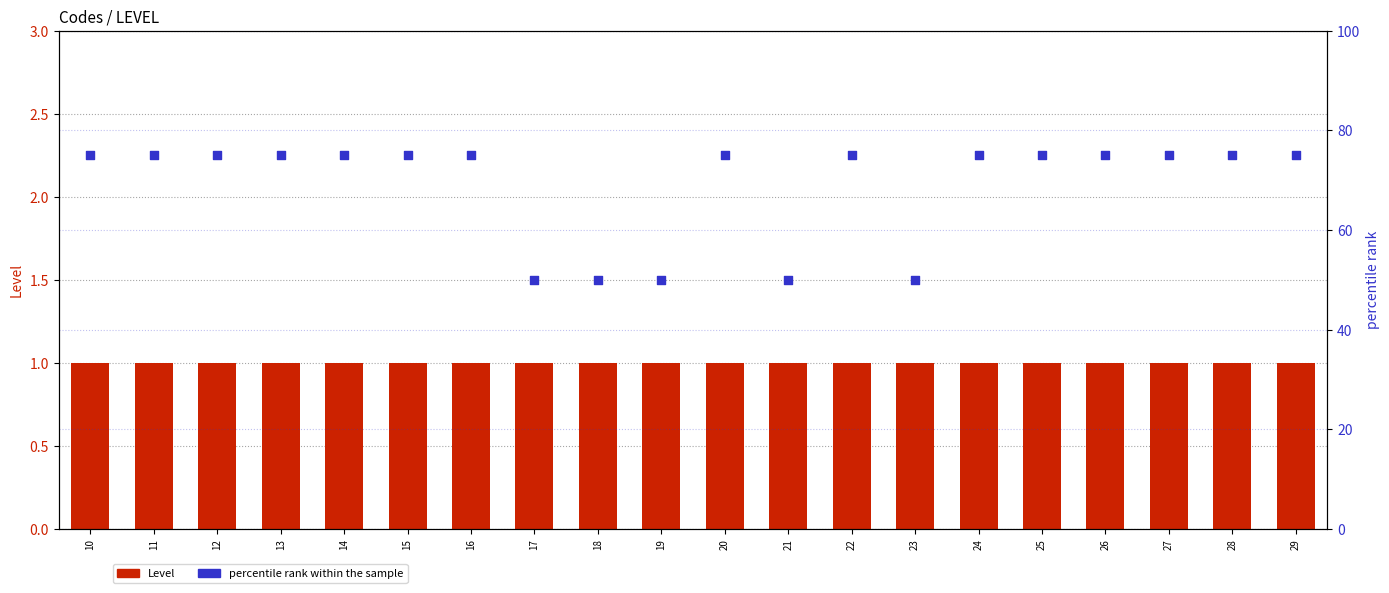

Is the value of percentile rank within the sample at 12 greater than the value of Level at 25?

Yes